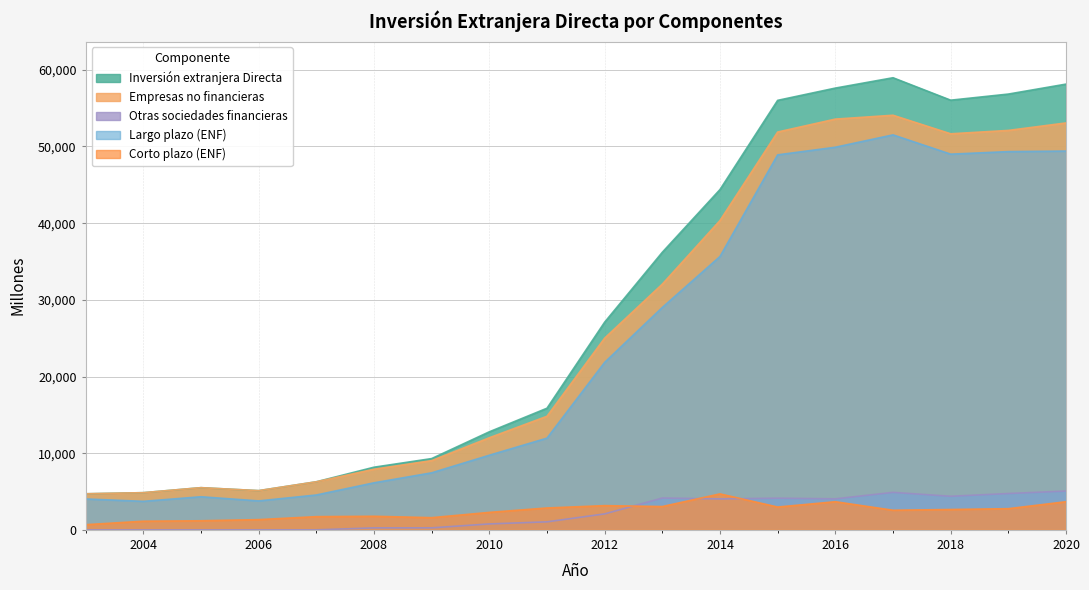

The value of Inversión extranjera Directa at 2008 is 5689. True or false?

False